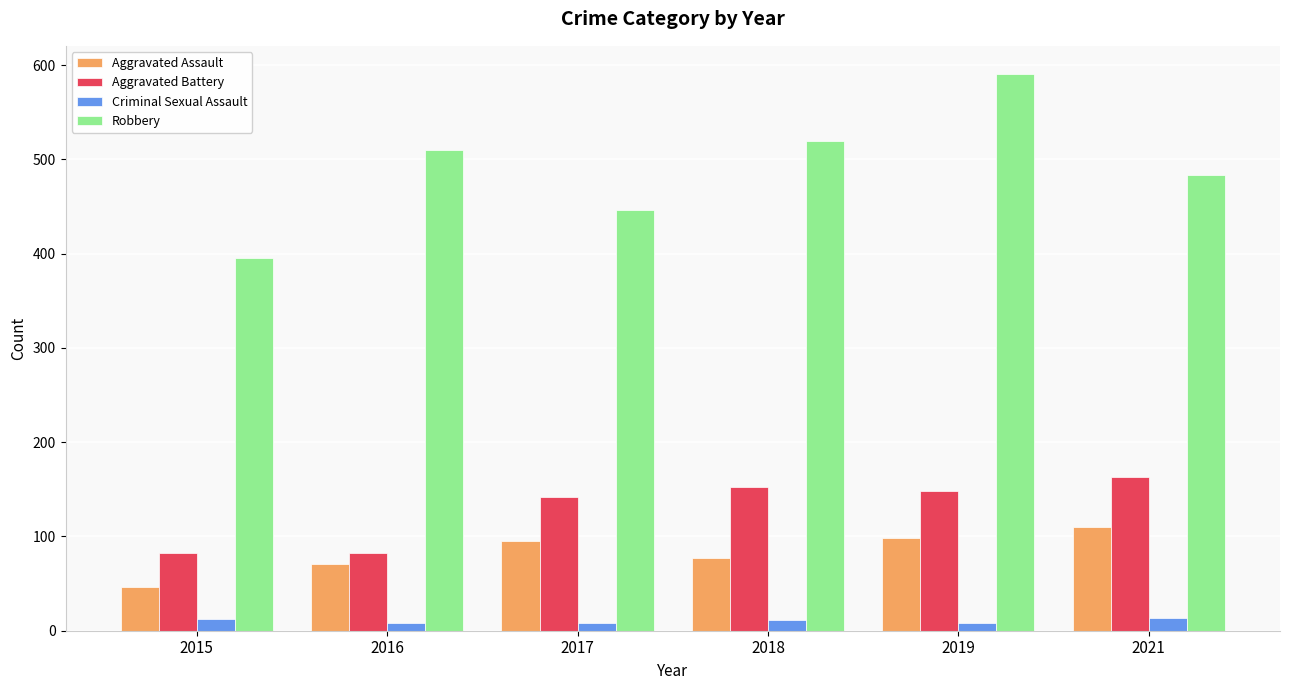

Read the Criminal Sexual Assault value at 2021.

14